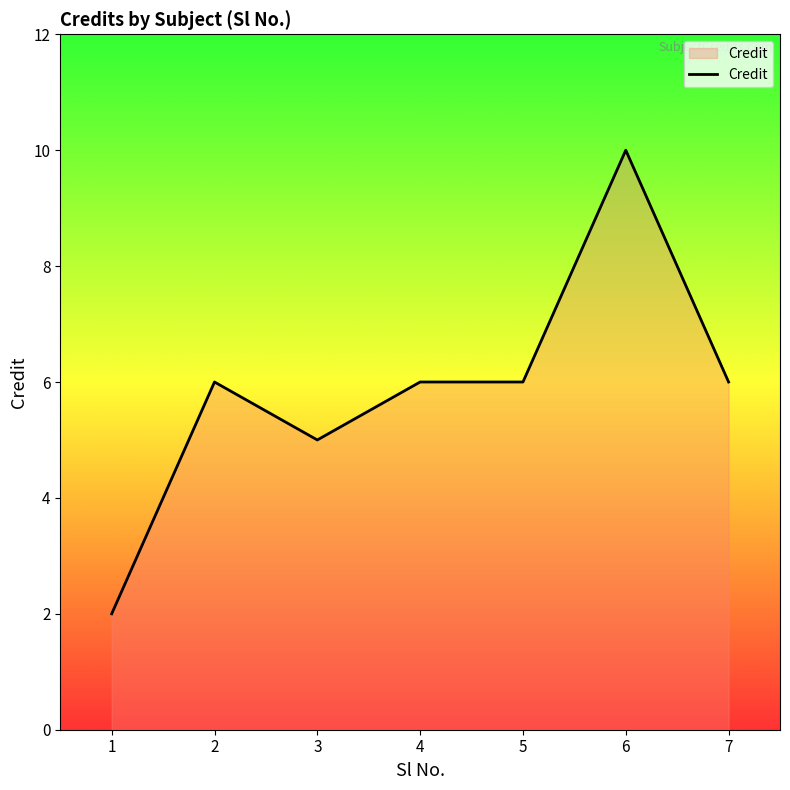

Which has a higher value, 1 or 2?

2